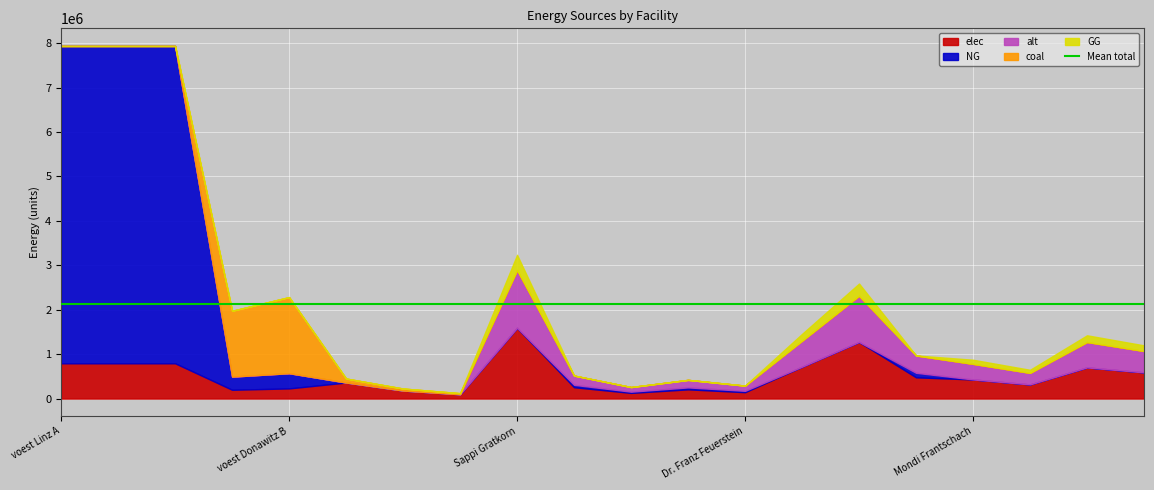

Reading right to left, extract all data points from this chart.

elec: 589493.8	701019.7	318645.3	430171.2	477968.0	1274581.2	716951.9	143390.4	207119.5	127458.1	254916.2	1593226.5	96800.0	180400.0	360800.0	228411.3	197607.2	793870.4	793870.4	793870.4
coal: 3405.5	4049.8	1840.8	2485.1	2761.2	7363.3	4141.8	828.4	1196.5	736.3	1472.7	9204.1	24200.0	45100.0	90200.0	1713084.7	1482053.8	0.0	0.0	0.0
alt: 479041.8	569671.3	258941.5	349571.0	388412.2	1035766.0	582618.4	116523.7	168312.0	103576.6	207153.2	1294707.5	0.0	0.0	0.0	0.0	0.0	0.0	0.0	0.0
NG: 0.0	0.0	0.0	0.0	101889.2	0.0	0.0	30566.8	44152.0	27170.5	54340.9	0.0	0.0	0.0	0.0	342616.9	296410.8	7144833.3	7144833.3	7144833.3
GG: 125663.3	149437.5	67926.1	91700.3	0.0	271704.5	152833.8	0.0	0.0	0.0	0.0	339630.6	0.0	0.0	0.0	0.0	0.0	0.0	0.0	0.0